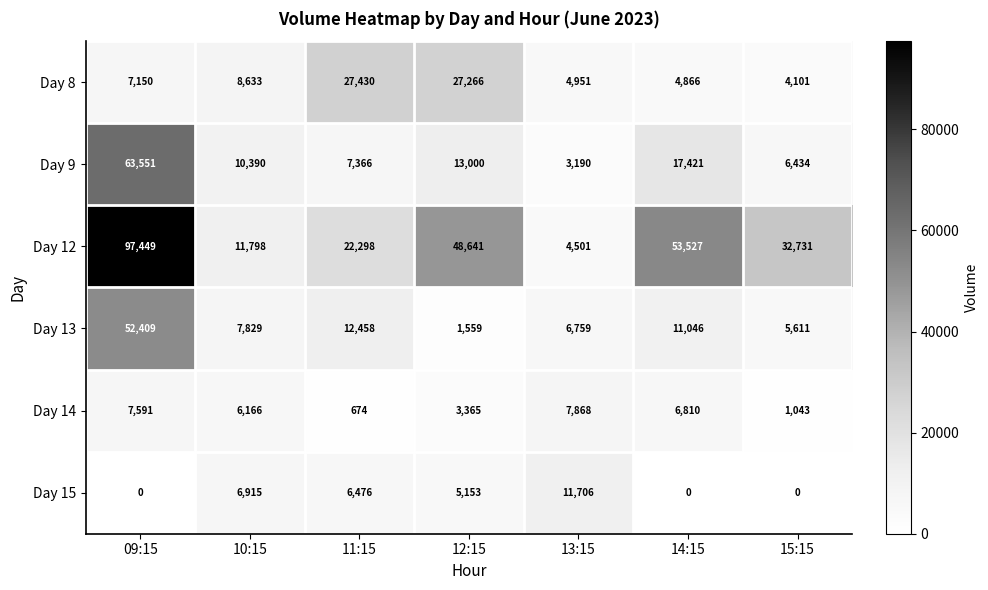

At which category is the sum across all series the highest?

09:15